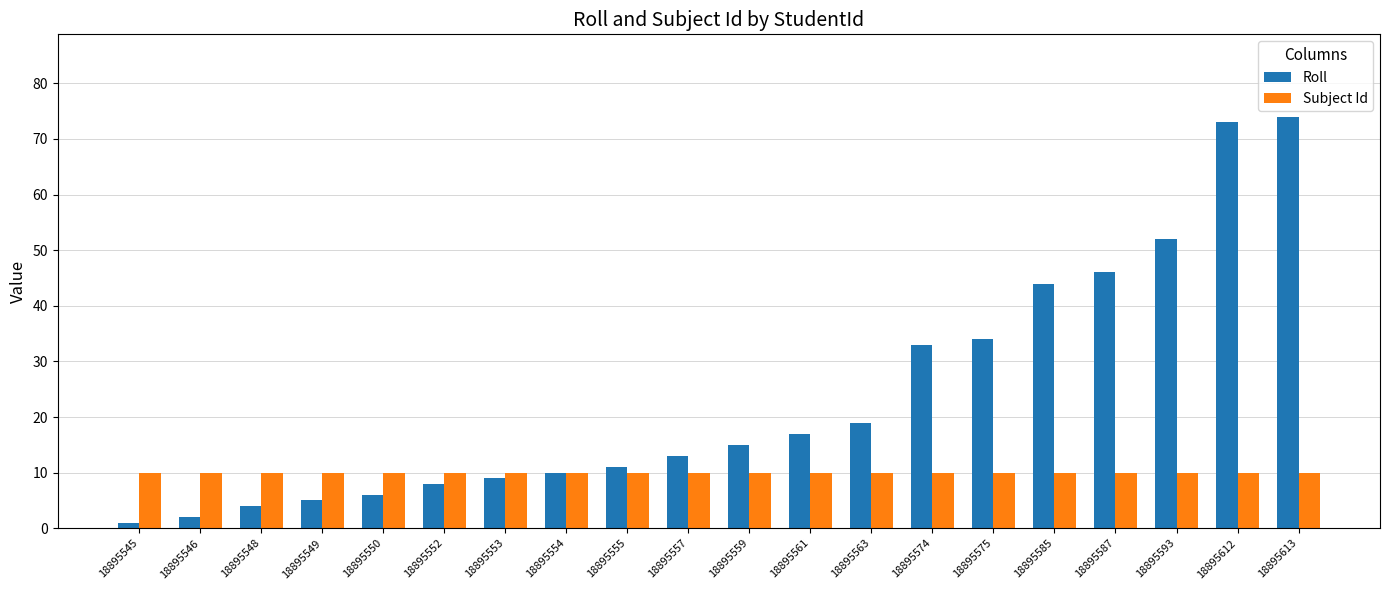

List the series in order of their overall mean, highest first.

Roll, Subject Id